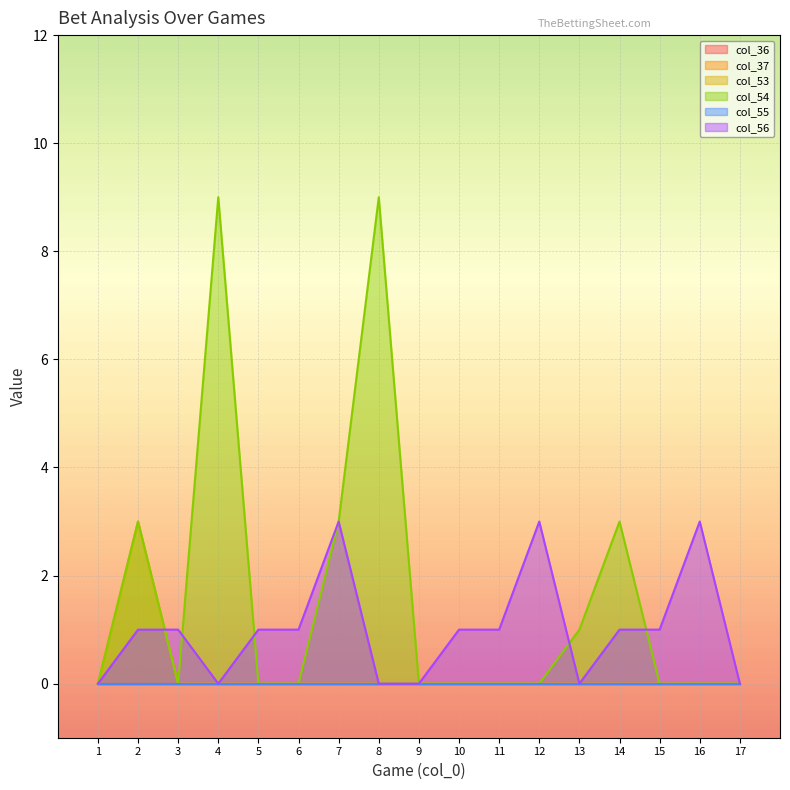

Reading right to left, what are all the values shown in this chart?

col_53: 17=0	16=0	15=0	14=0	13=0	12=0	11=0	10=0	9=0	8=0	7=0	6=0	5=0	4=0	3=0	2=3	1=0
col_54: 17=0	16=0	15=0	14=3	13=1	12=0	11=0	10=0	9=0	8=9	7=3	6=0	5=0	4=9	3=0	2=3	1=0
col_56: 17=0	16=3	15=1	14=1	13=0	12=3	11=1	10=1	9=0	8=0	7=3	6=1	5=1	4=0	3=1	2=1	1=0